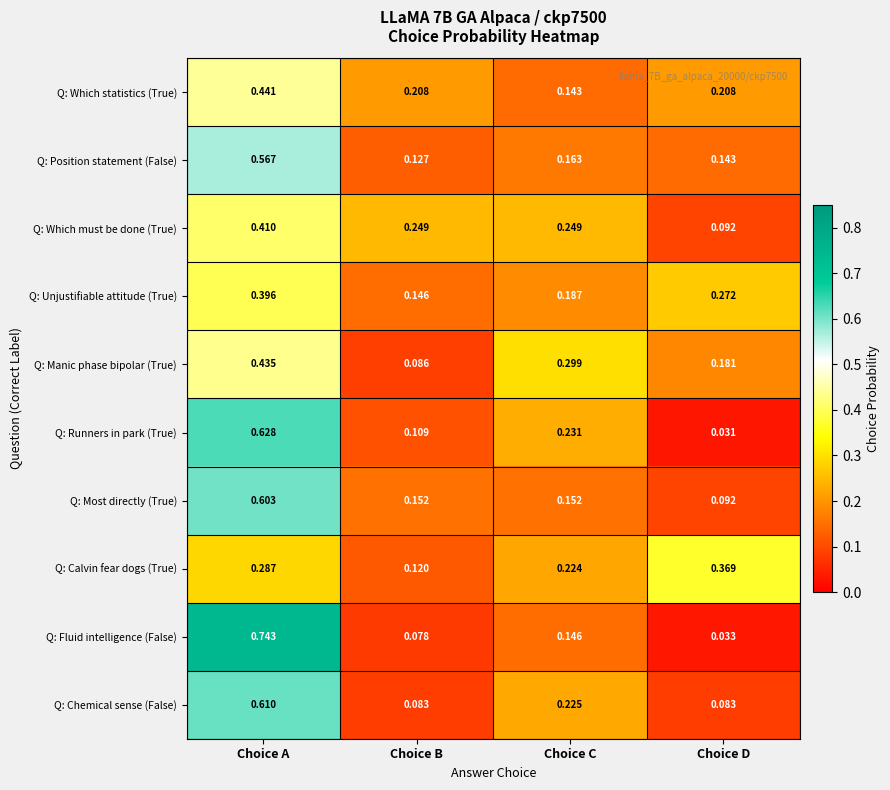

Between Choice C and Choice D, which series saw the biggest shift?

Q: Runners in park (True)